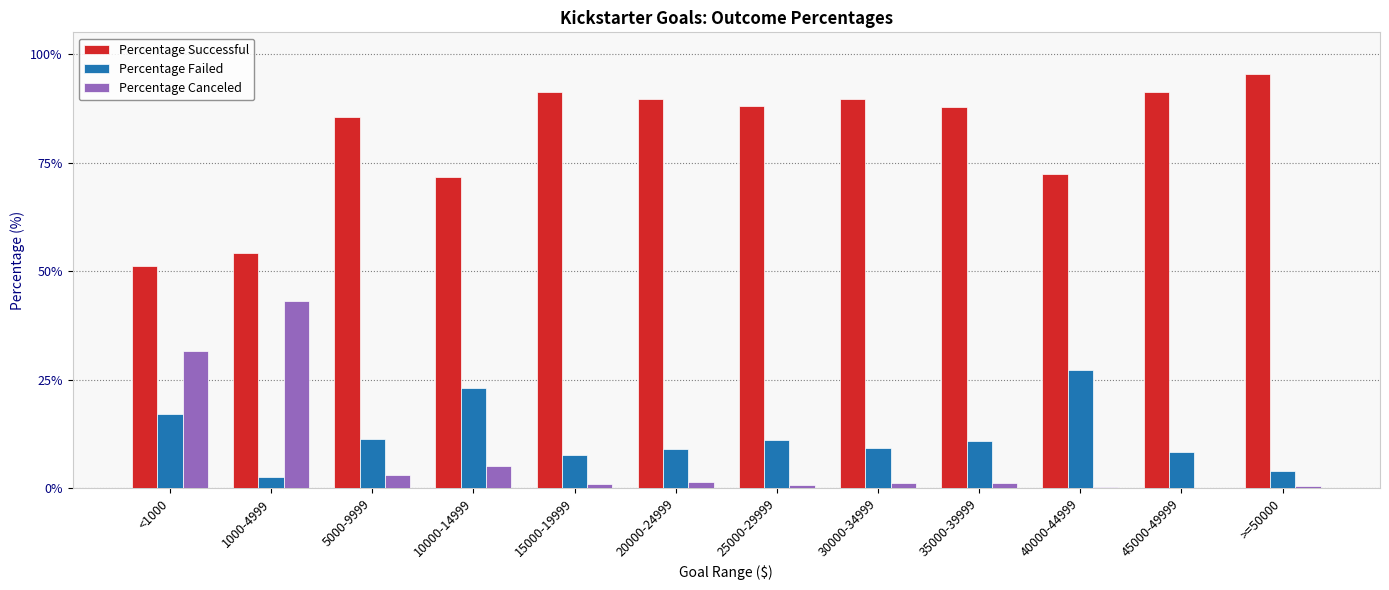

What is the difference between the Percentage Canceled values at 30000-34999 and <1000?

30.6